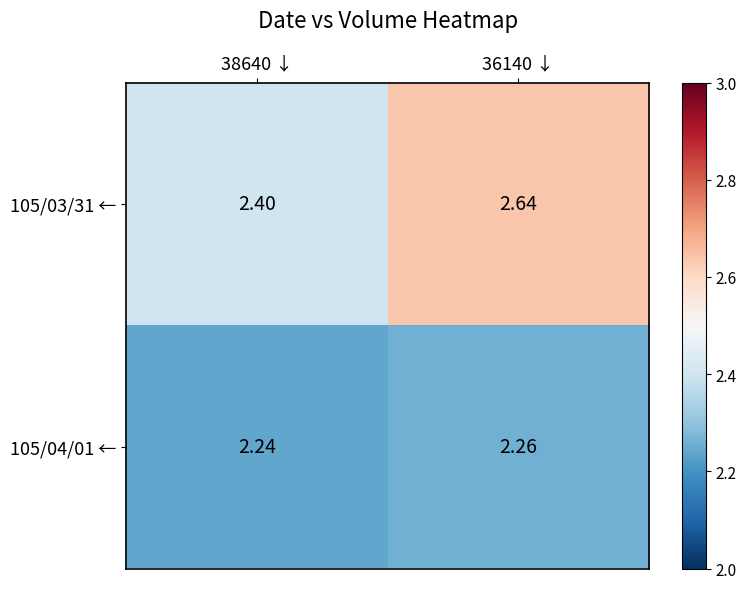

Is the value of 105/04/01 ← at 36140 ↓ greater than the value of 105/03/31 ← at 38640 ↓?

No